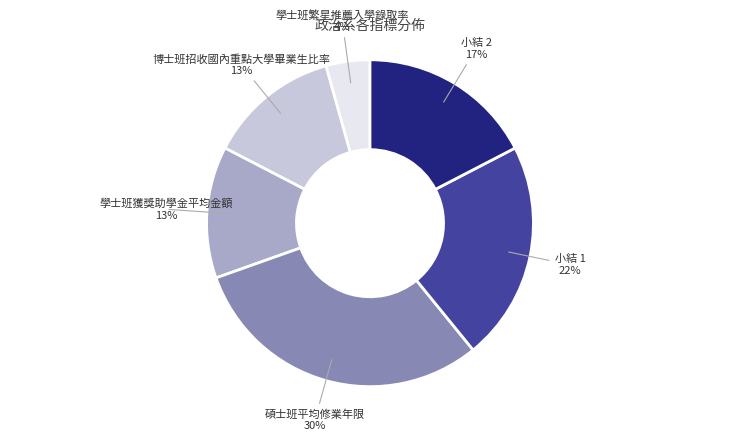

To the nearest percent, what is the average slice percentage?

17%